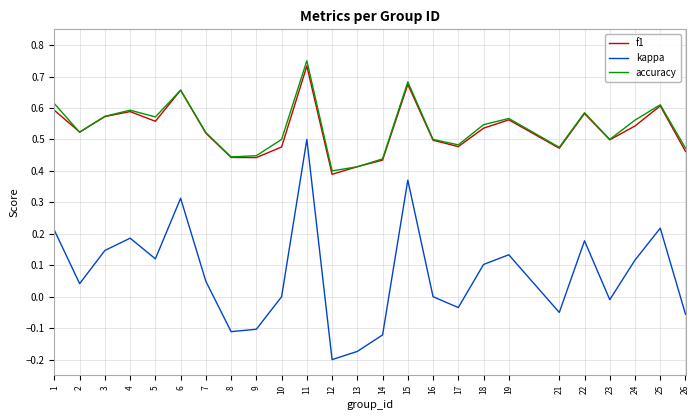

True or false: f1 has a value of 0.4 at 22.

False